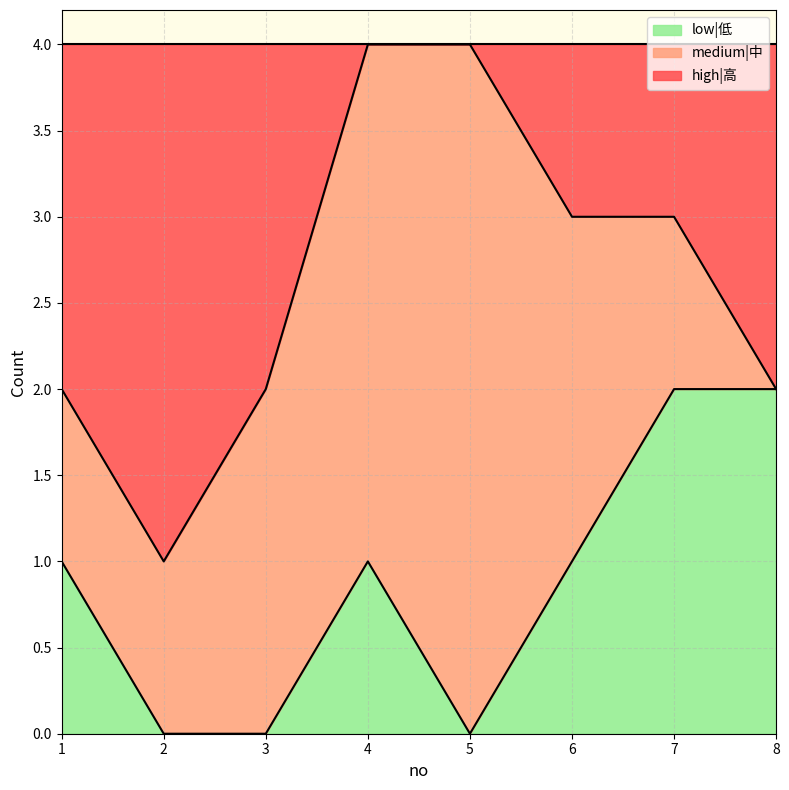

The value of high|高 at 8 is 2. True or false?

True